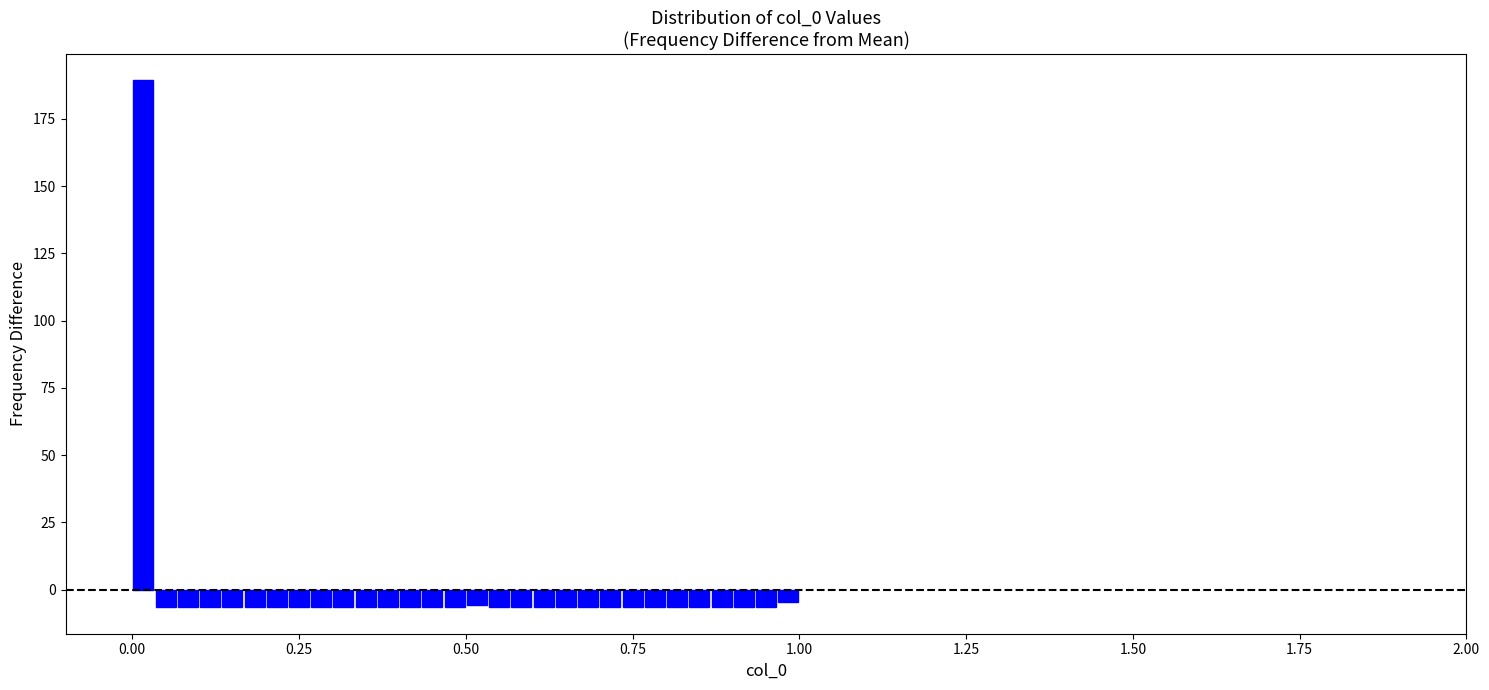

Around what value on the x-axis is the tallest bar? Give the approximate position of its centre, as read against the axis.

0.00